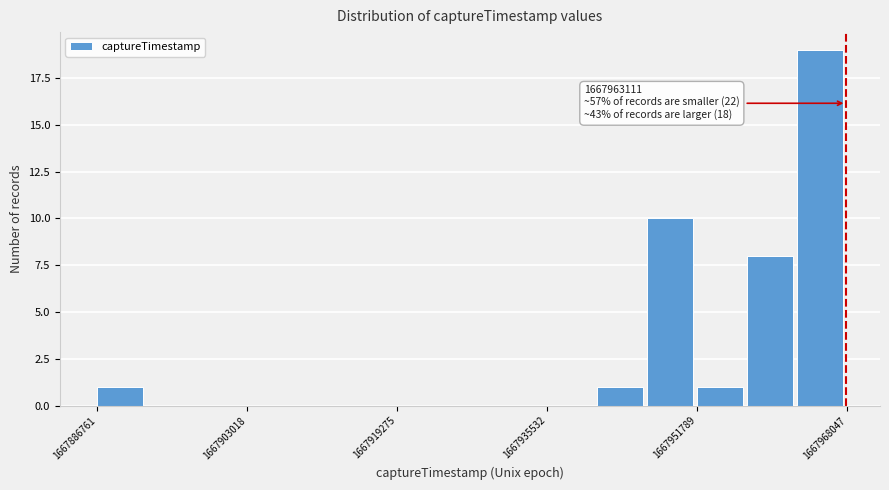

Read against the x-axis, roughly where is the centre of the tallest bar?

1667966000